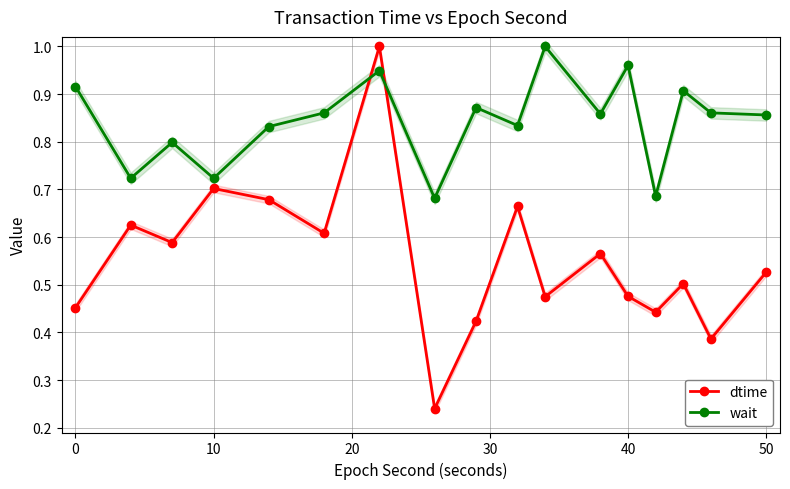

What is the average value of the wait series?

0.8